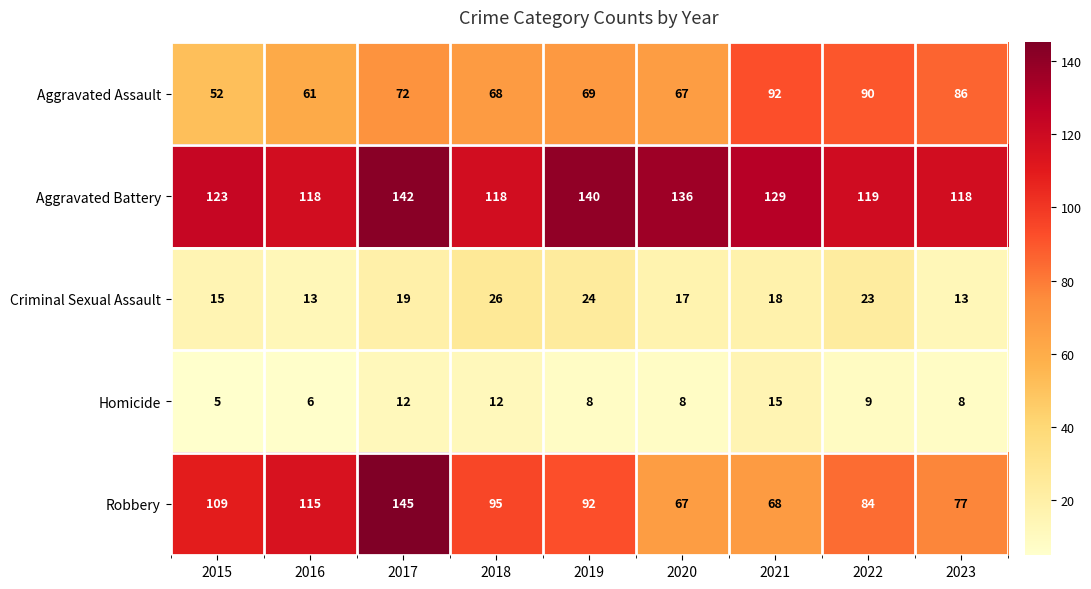

What is the sum of all Criminal Sexual Assault values?

168